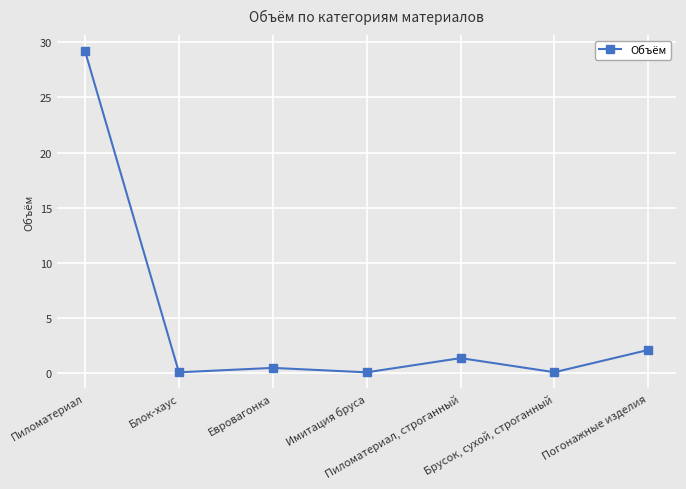

List the labels in order of value, largest first.

Пиломатериал, Погонажные изделия, Пиломатериал, строганный, Евровагонка, Брусок, сухой, строганный, Блок-хаус, Имитация бруса